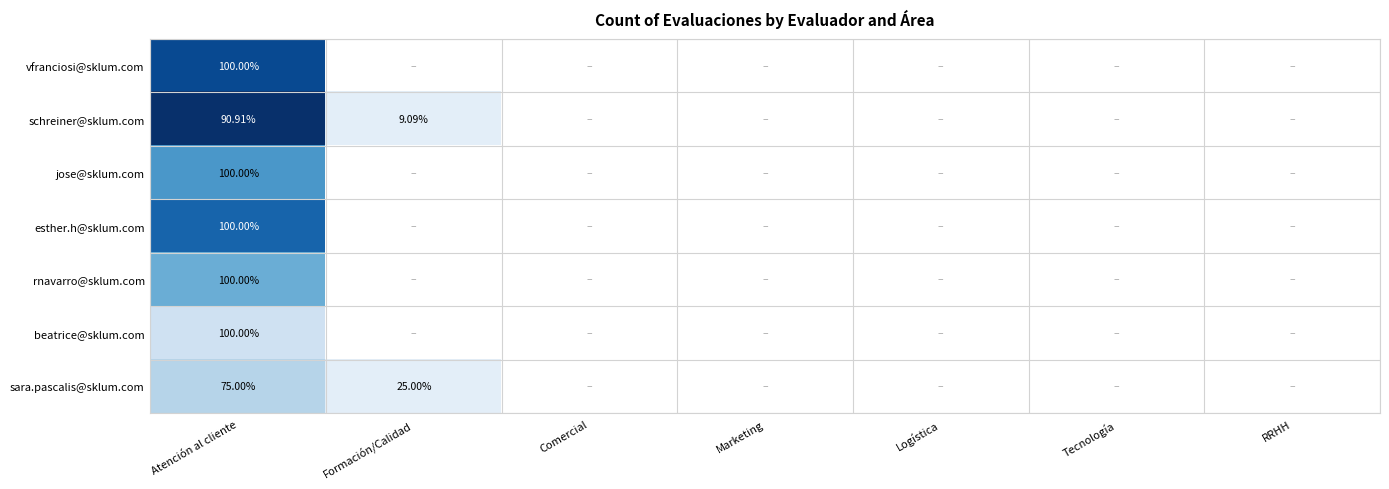

What is the total value across all series at Formación/Calidad?

2